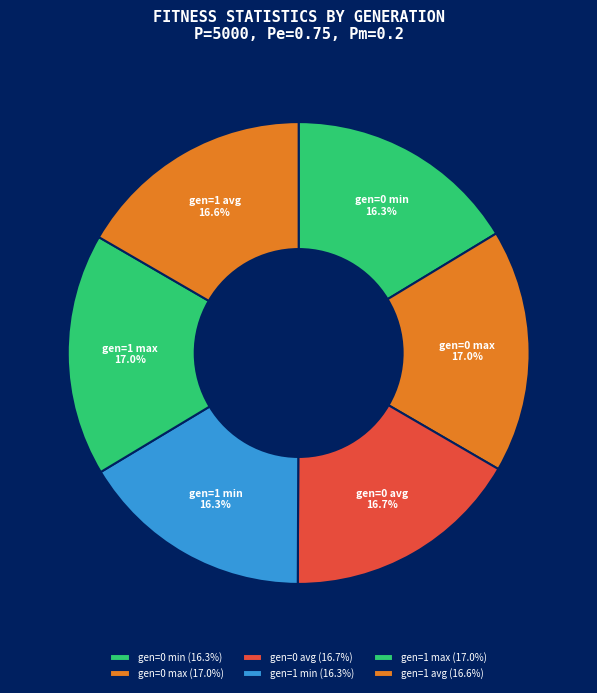

Approximately how many times larger is the value at gen=1 avg compared to gen=0 max?

1.0